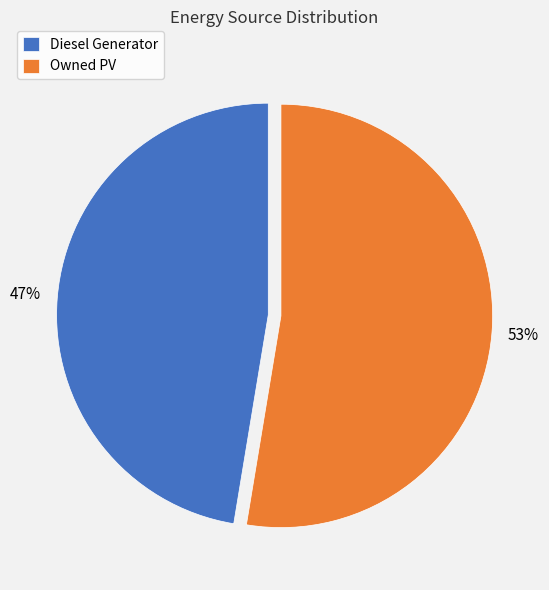

Is it true that Owned PV is 65% of the pie?

False